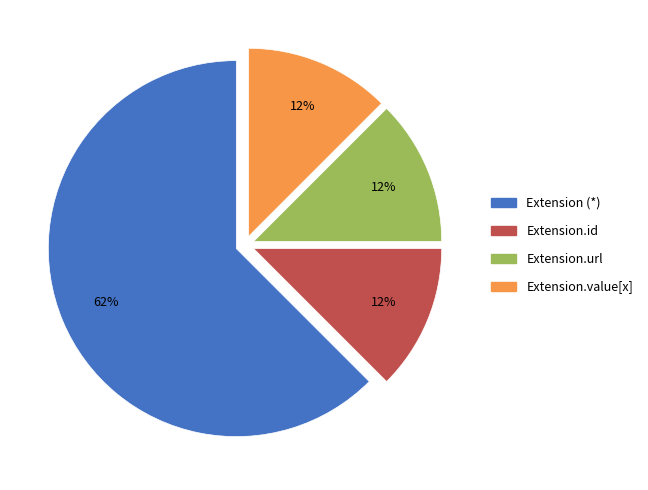

To the nearest percent, what is the average slice percentage?

25%